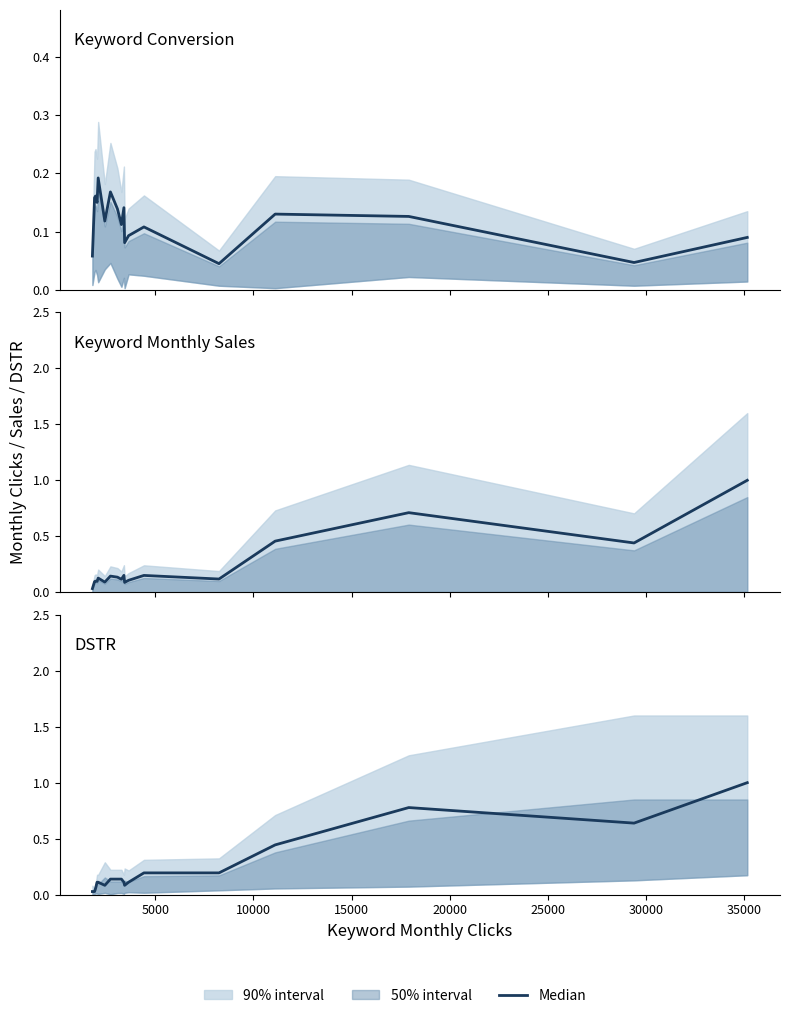

What is the difference between the highest and lowest values at 15000?

0.1